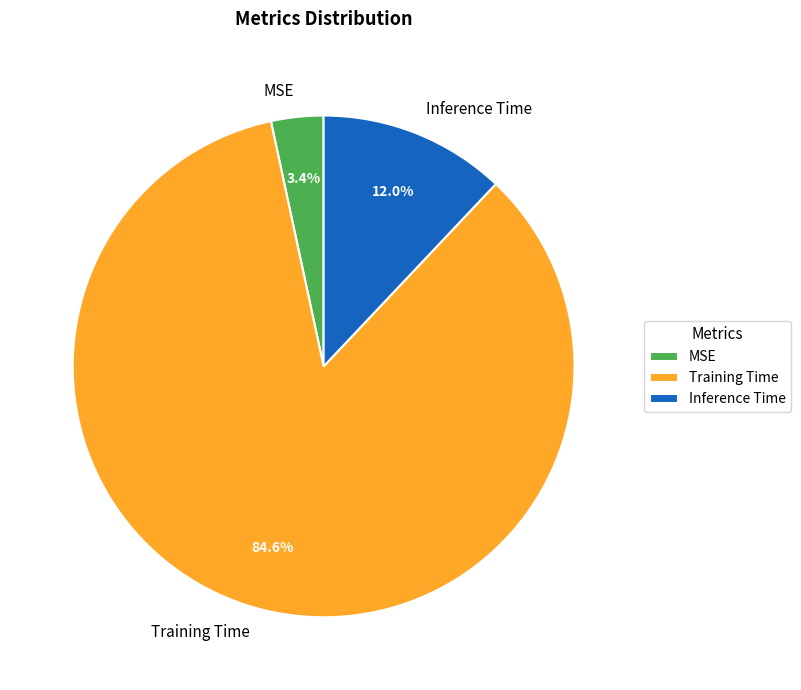

How many slices are in this pie chart?

3